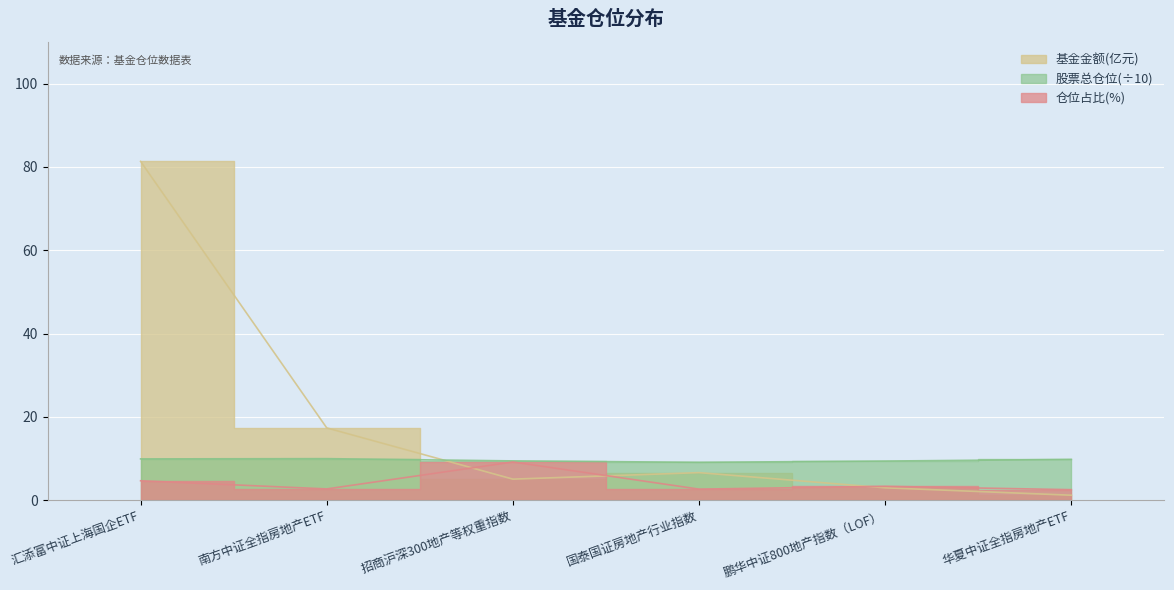

Reading left to right, list all the values displayed in this chart.

基金金额: 81.3	17.4	5.1	6.6	3.0	1.2
股票总仓位: 9.9	10.0	9.5	9.1	9.4	9.8
仓位占比: 4.7	2.7	9.2	2.7	3.4	2.5